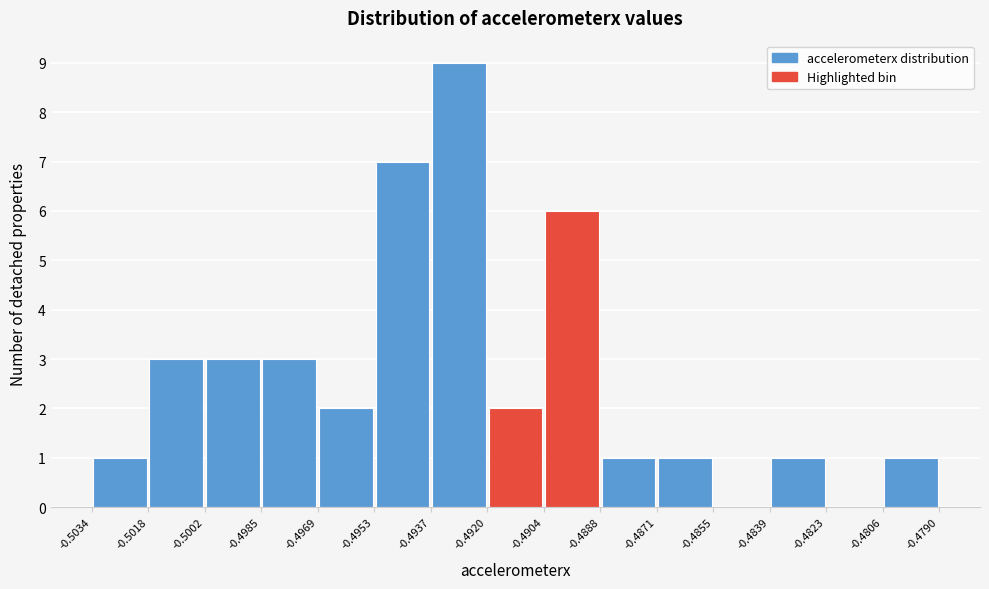

What is the height of the bar covering -0.4985 to -0.4969 on the x-axis? The values are not printed on the chart, so give them approximately, as read against the axis.

3